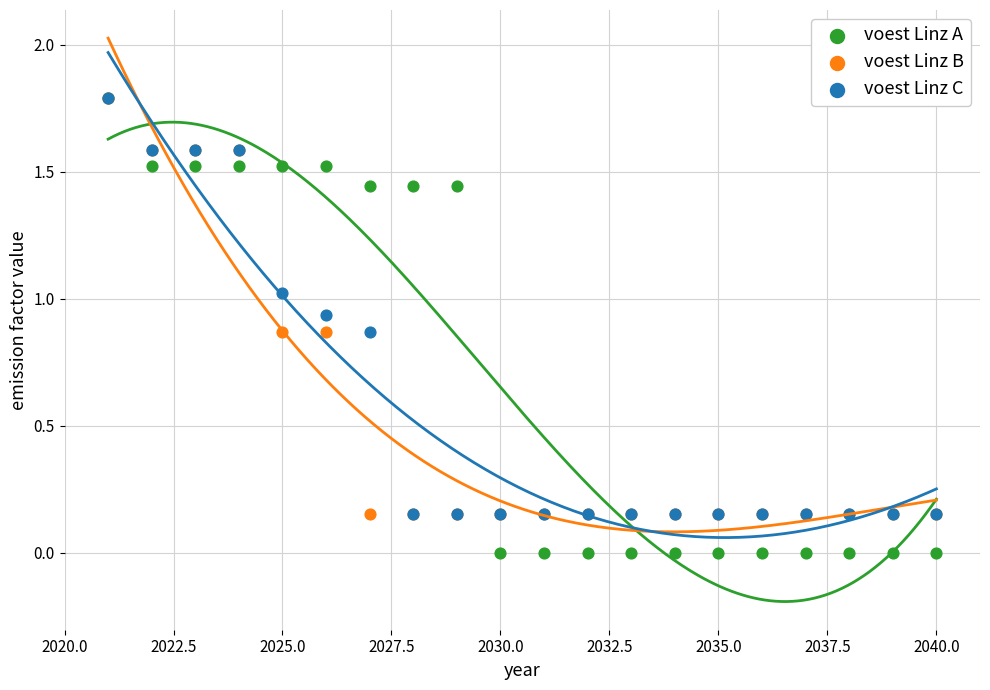

What are all the series names shown in the legend?

voest Linz A, voest Linz B, voest Linz C